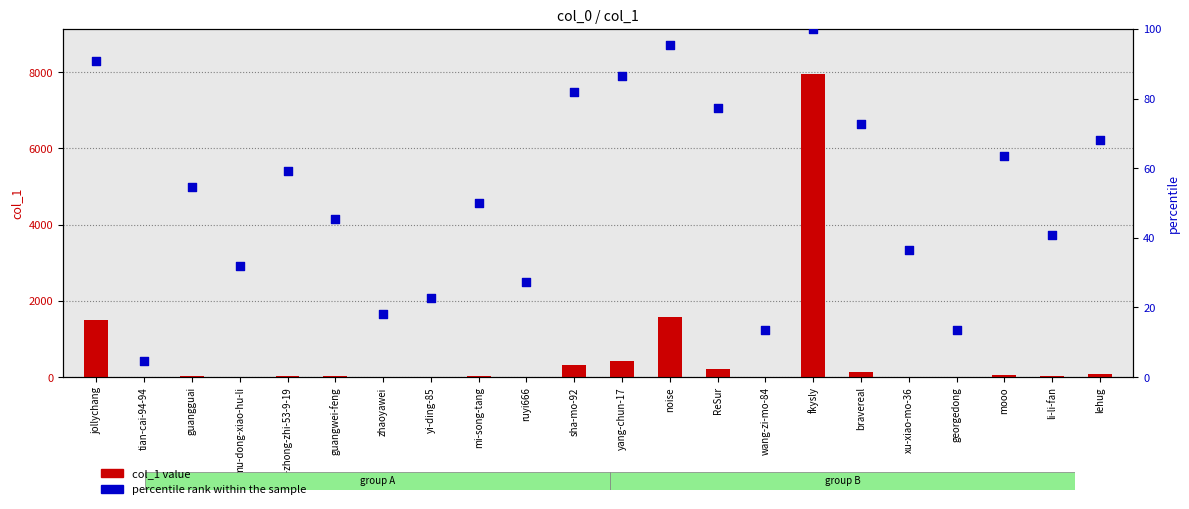

At how many categories does at least one series exceed 3837?

1